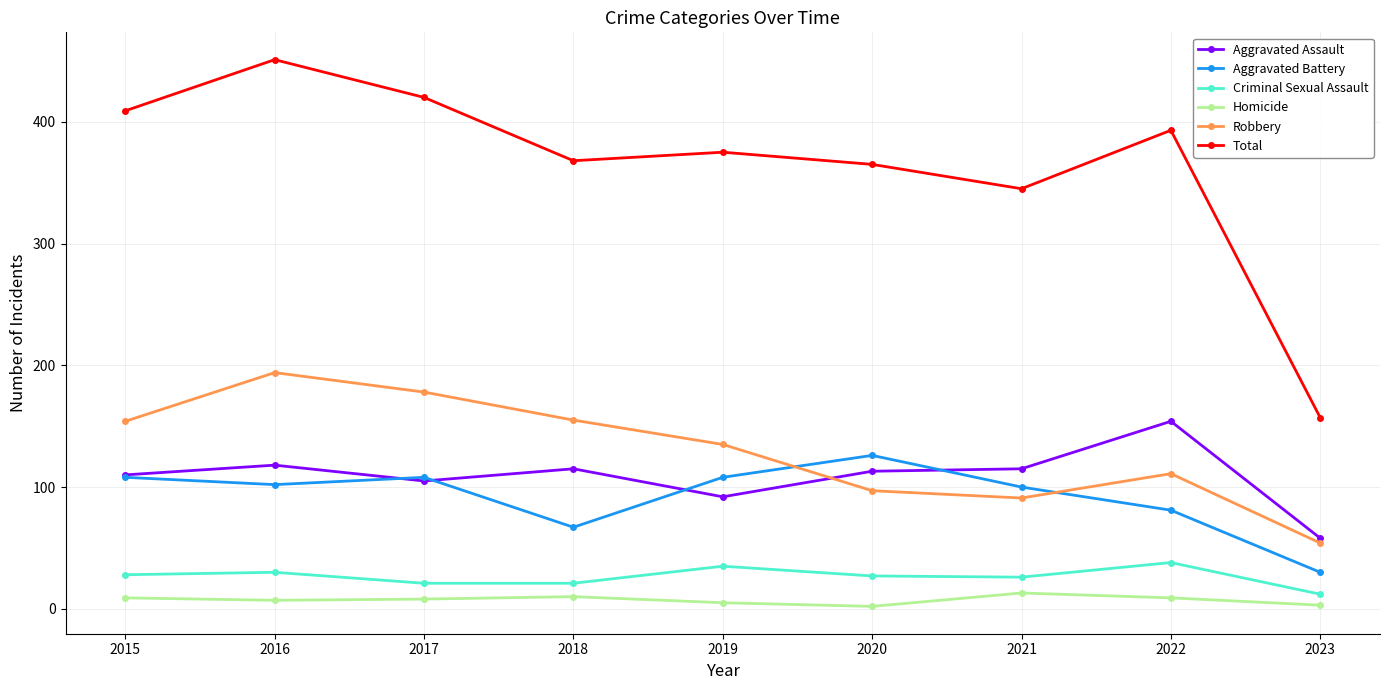

In Total, how many points are lower than both neighbors (excluding endpoints)?

2